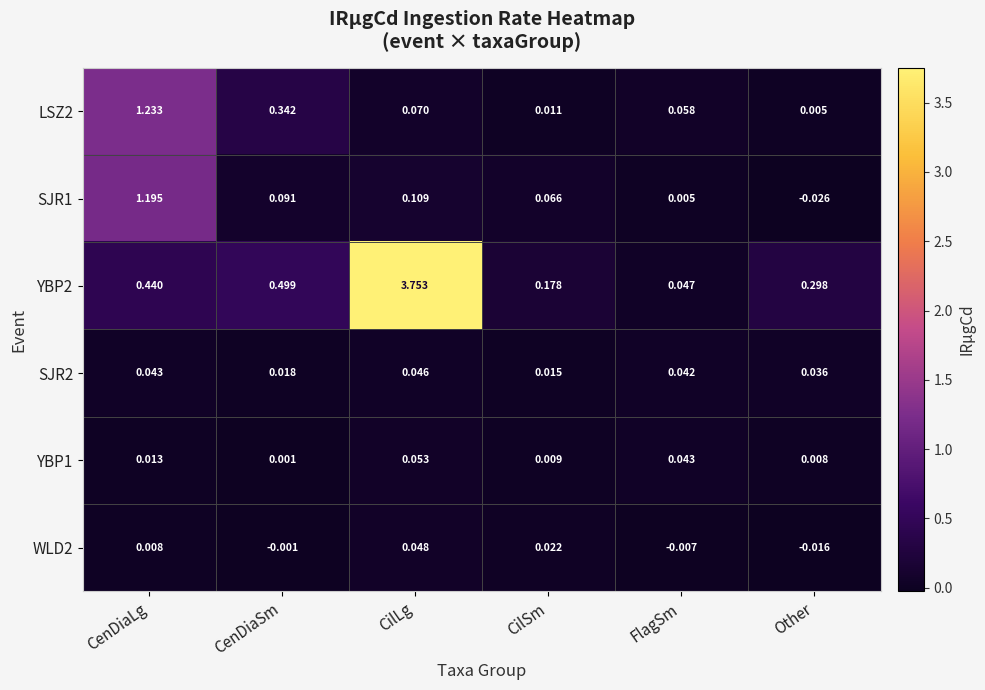

What is the spread (max minus min) of values at CilLg?

3.7